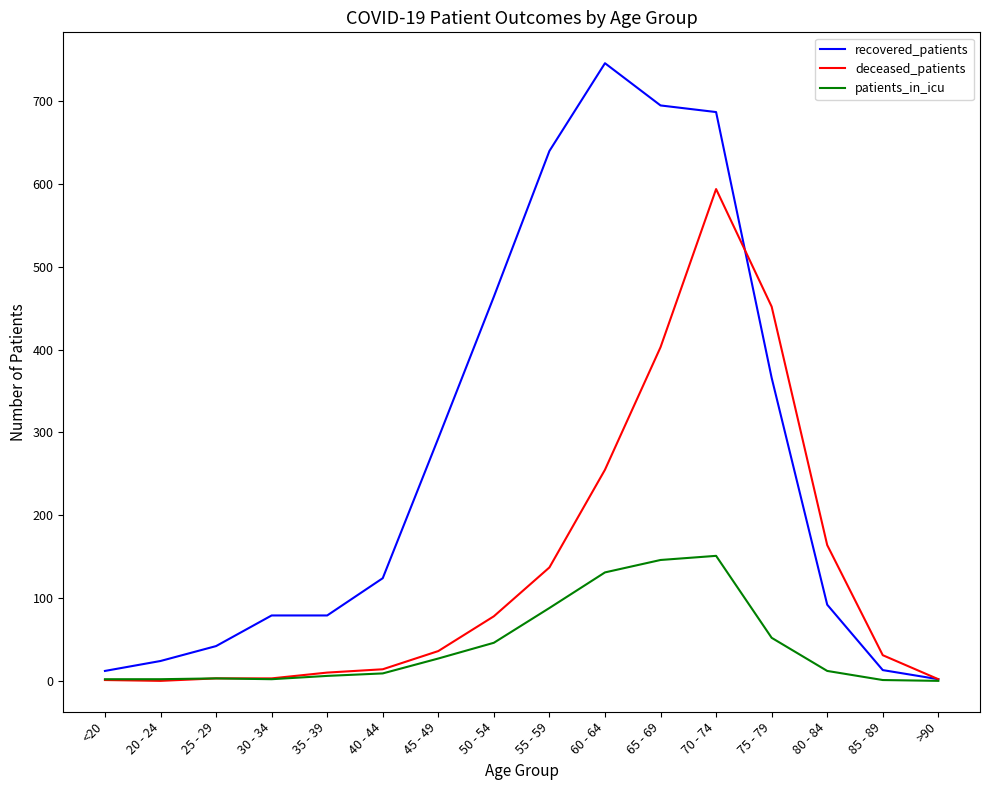

List the series in order of their peak value, highest first.

recovered_patients, deceased_patients, patients_in_icu